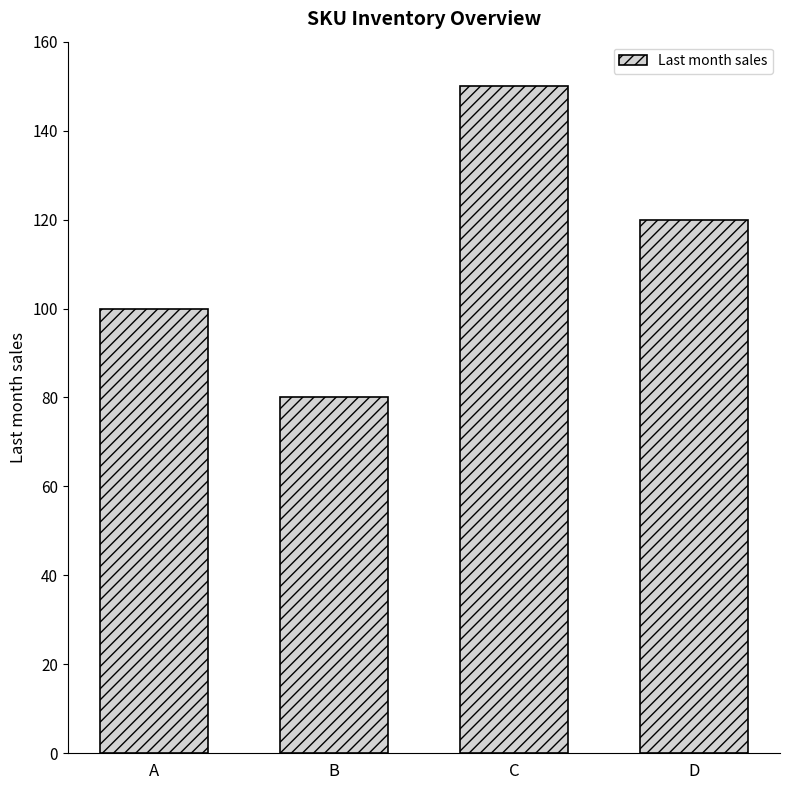

Count the values in the range 100 to 150.

3